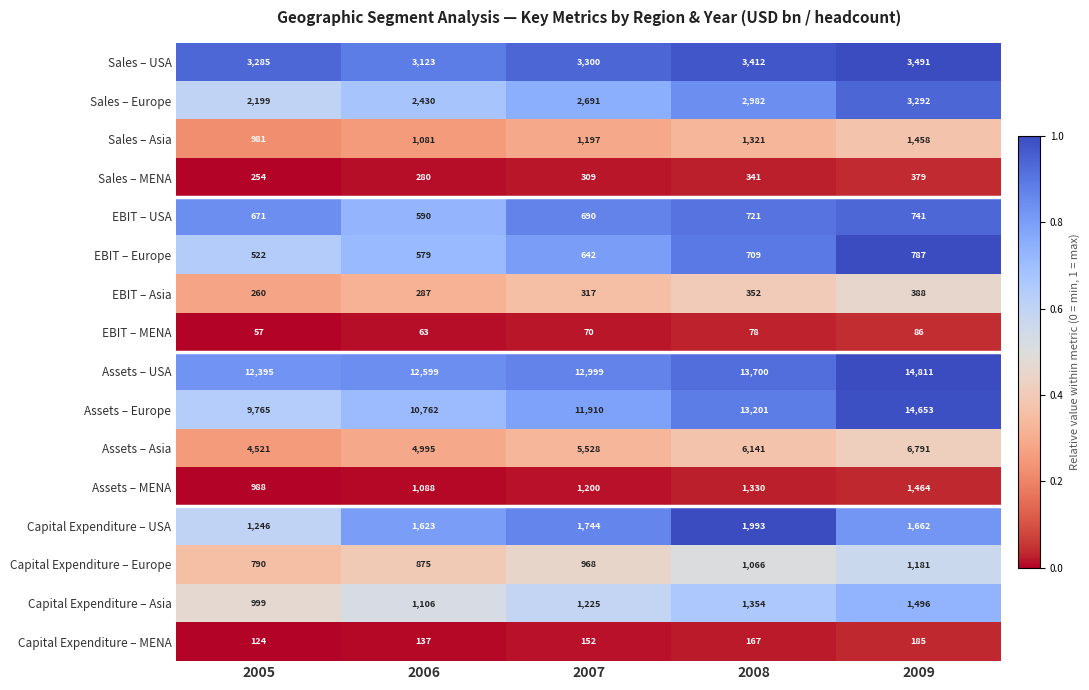

Count the Assets – Europe values in the range 10762 to 13201.

3